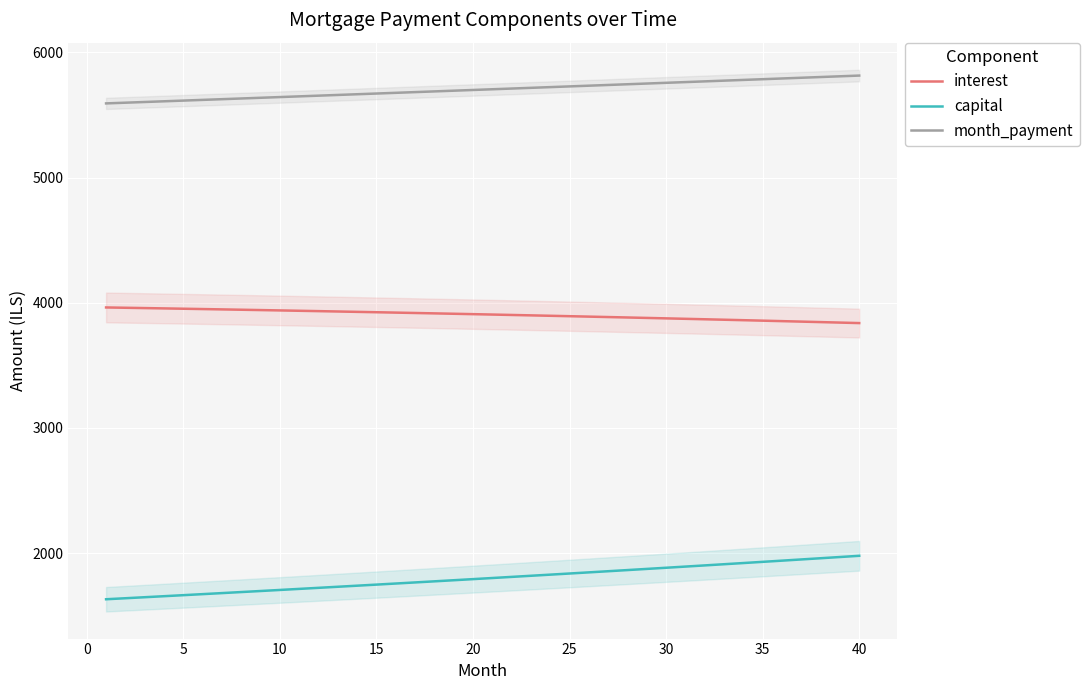

True or false: month_payment and interest intersect in this chart.

False